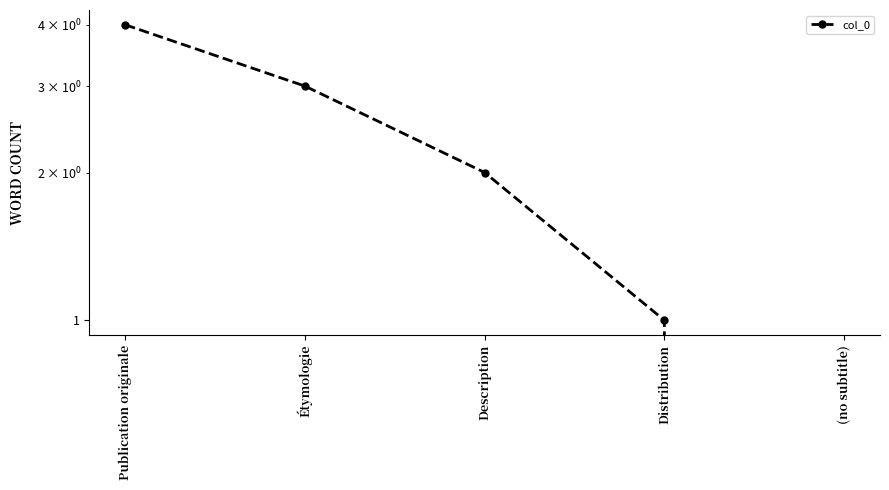

Reading left to right, transcribe all the data shown in this chart.

Publication originale=4	Étymologie=3	Description=2	Distribution=1	(no subtitle)=0